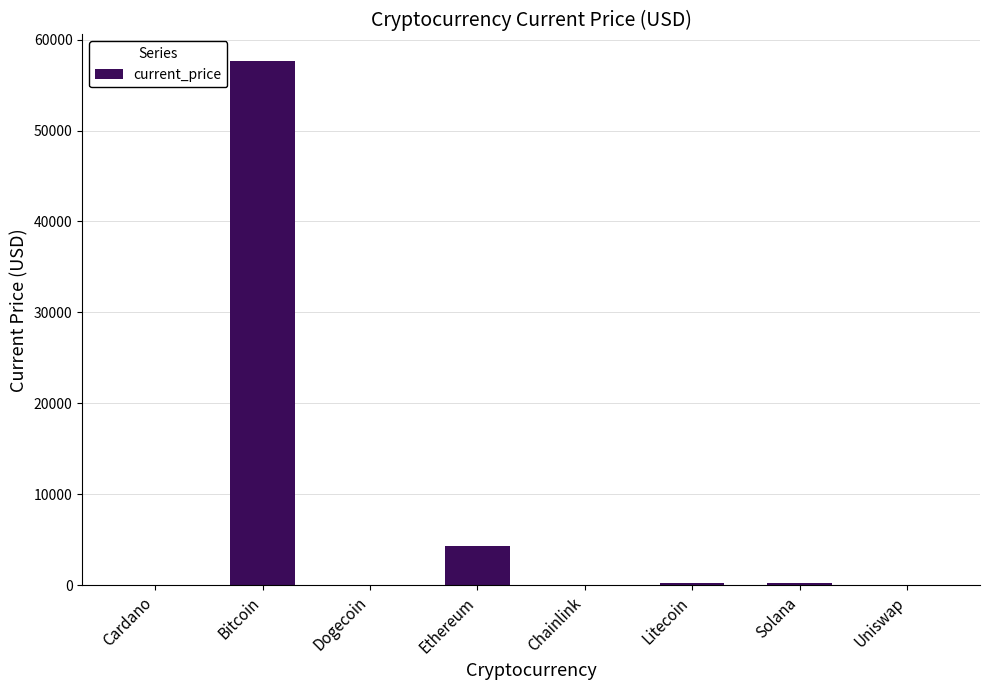

At which category does the chart reach its peak across all series?

Bitcoin